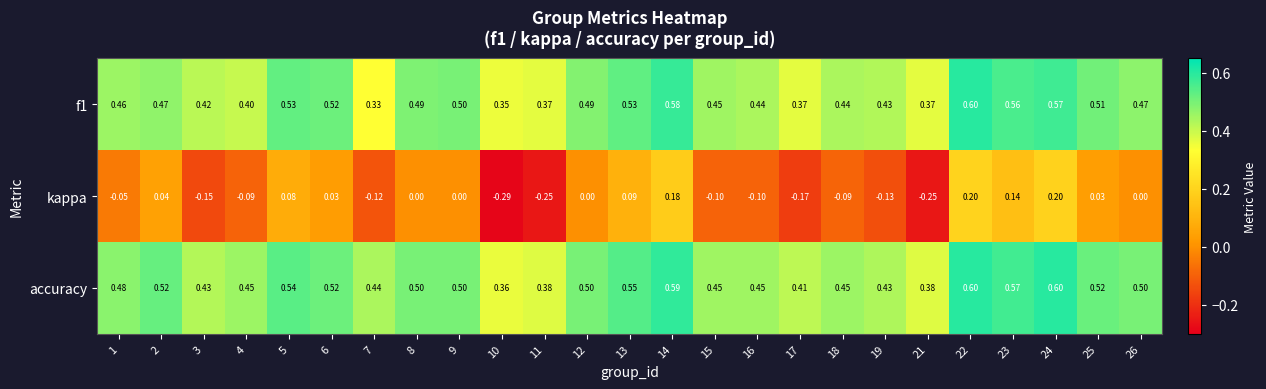

Which series has the widest spread of values?

kappa